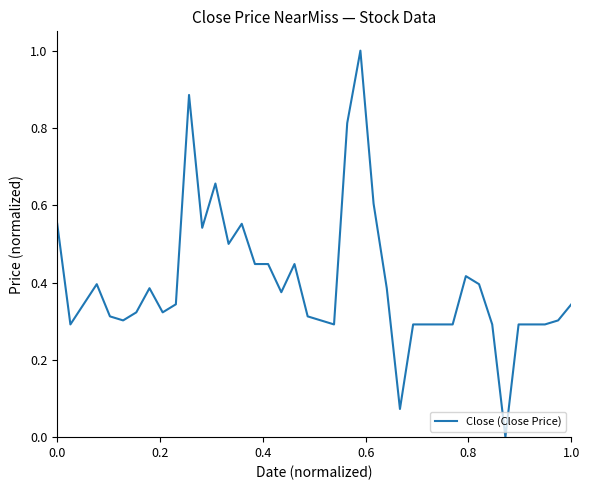

What is the sum of all values?

16.0